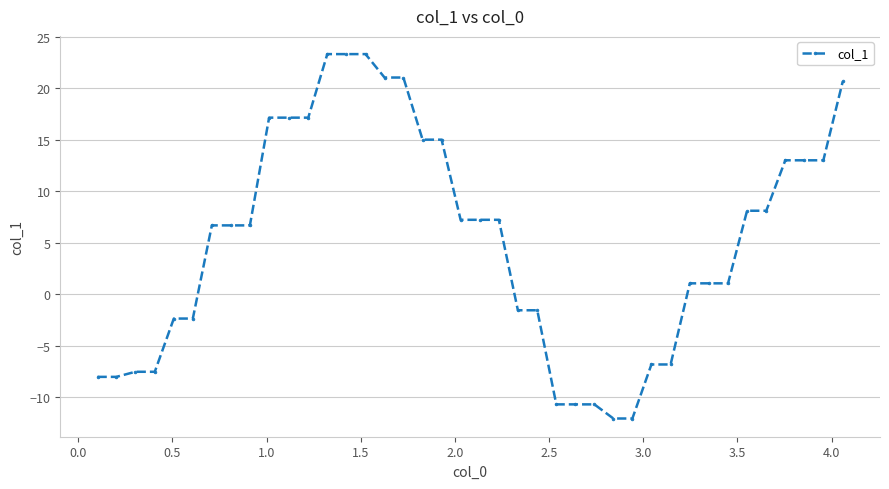

Does the chart have visible grid lines?

Yes